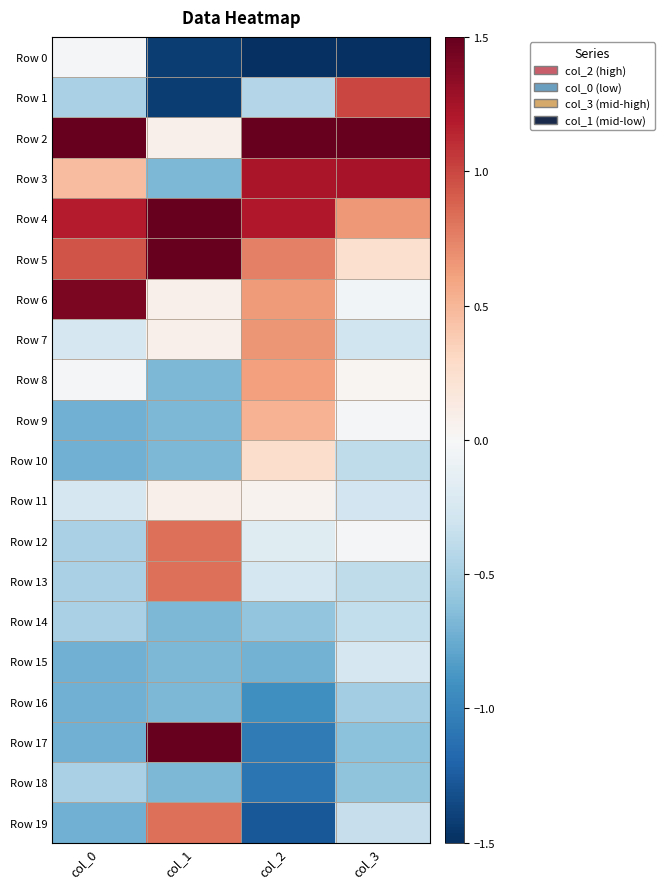

Reading right to left, transcribe all the data shown in this chart.

Row 0: col_3=-2.2	col_2=-1.8	col_1=-1.4	col_0=-0.0
Row 1: col_3=1.0	col_2=-0.4	col_1=-1.4	col_0=-0.5
Row 2: col_3=3.2	col_2=2.4	col_1=0.1	col_0=3.3
Row 3: col_3=1.2	col_2=1.2	col_1=-0.7	col_0=0.5
Row 4: col_3=0.6	col_2=1.2	col_1=1.6	col_0=1.2
Row 5: col_3=0.2	col_2=0.8	col_1=2.3	col_0=0.9
Row 6: col_3=-0.0	col_2=0.6	col_1=0.1	col_0=1.4
Row 7: col_3=-0.3	col_2=0.7	col_1=0.1	col_0=-0.2
Row 8: col_3=0.0	col_2=0.6	col_1=-0.7	col_0=-0.0
Row 9: col_3=-0.0	col_2=0.5	col_1=-0.7	col_0=-0.7
Row 10: col_3=-0.4	col_2=0.3	col_1=-0.7	col_0=-0.7
Row 11: col_3=-0.3	col_2=0.1	col_1=0.1	col_0=-0.2
Row 12: col_3=-0.0	col_2=-0.2	col_1=0.8	col_0=-0.5
Row 13: col_3=-0.4	col_2=-0.3	col_1=0.8	col_0=-0.5
Row 14: col_3=-0.4	col_2=-0.6	col_1=-0.7	col_0=-0.5
Row 15: col_3=-0.3	col_2=-0.7	col_1=-0.7	col_0=-0.7
Row 16: col_3=-0.5	col_2=-0.9	col_1=-0.7	col_0=-0.7
Row 17: col_3=-0.6	col_2=-1.1	col_1=1.6	col_0=-0.7
Row 18: col_3=-0.6	col_2=-1.1	col_1=-0.7	col_0=-0.5
Row 19: col_3=-0.3	col_2=-1.3	col_1=0.8	col_0=-0.7